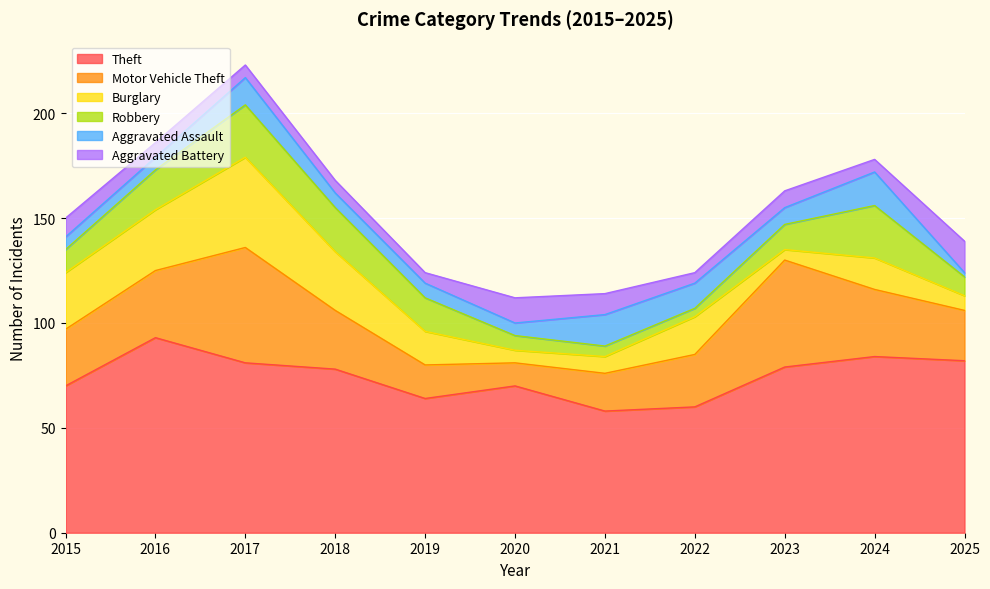

How many lines are shown in the chart?

6